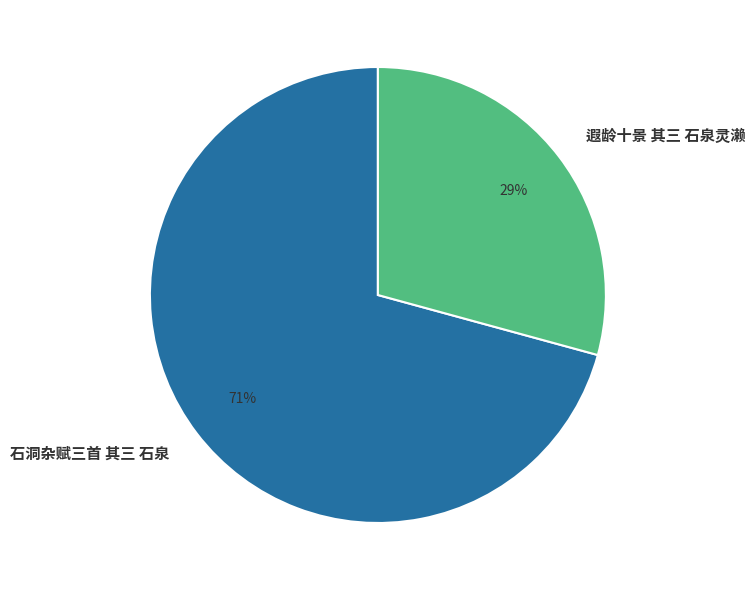

What is the largest slice in the pie chart?

石洞杂赋三首 其三 石泉